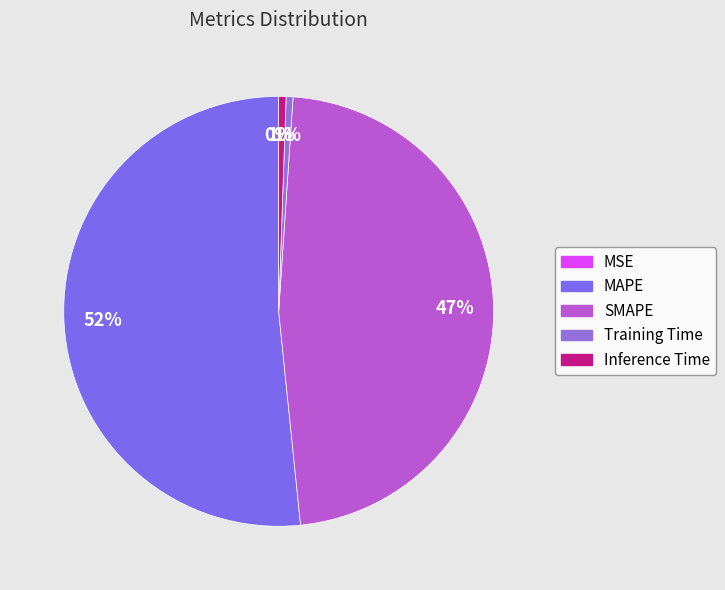

To the nearest percent, what is the average slice percentage?

20%